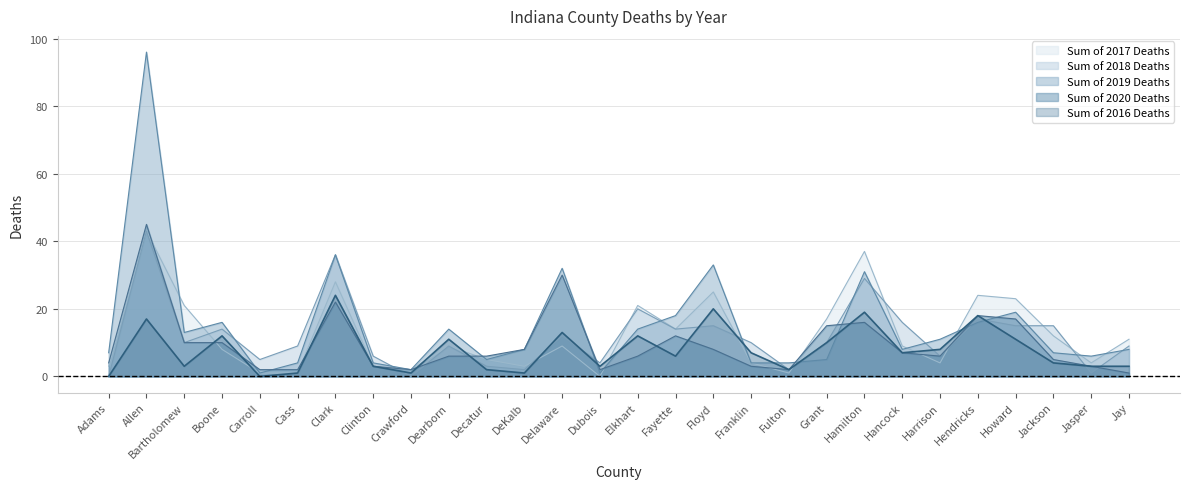

What is the label of the 20th point from the right?

Crawford